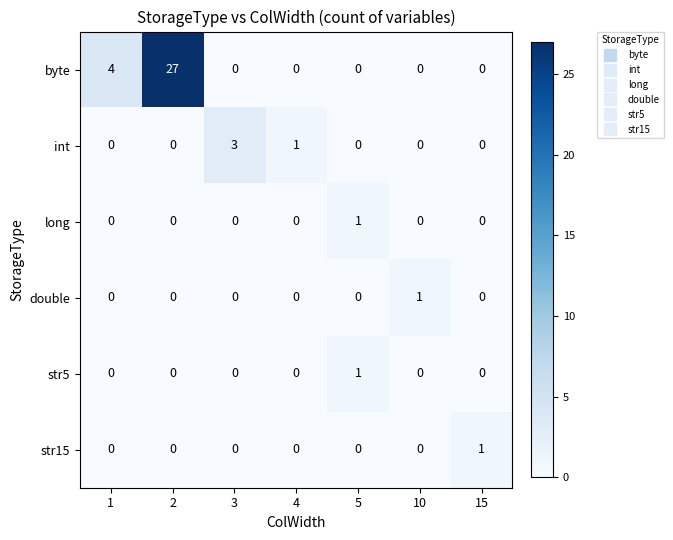

Count the number of data series in this chart.

6